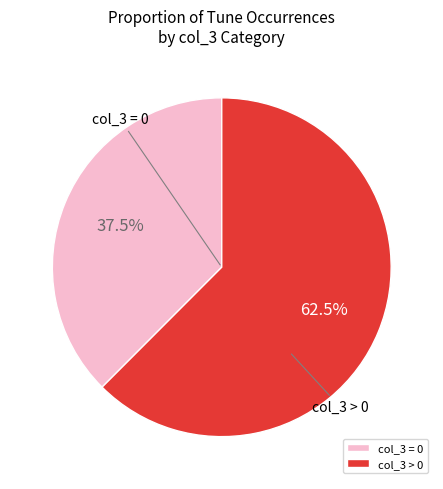

Which category has the smallest portion of the pie?

col_3 = 0